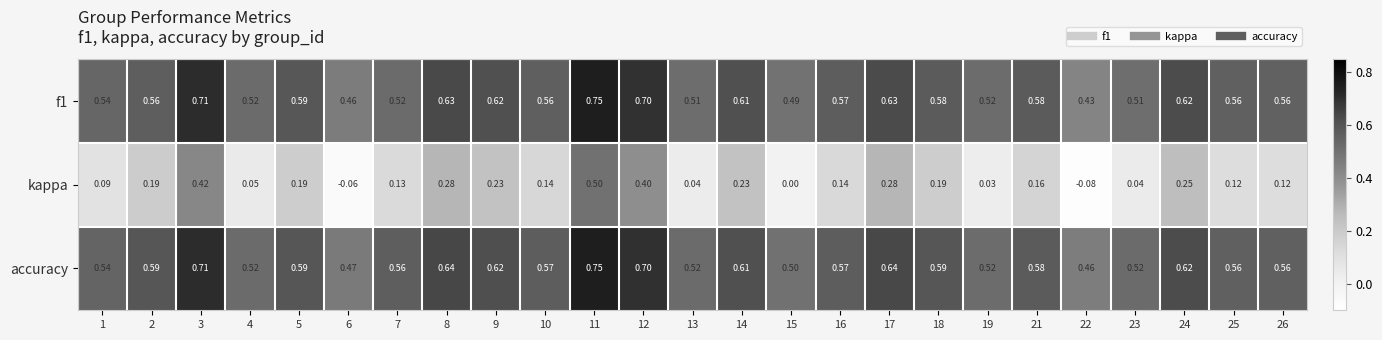

Is the value of kappa at 4 greater than the value of f1 at 25?

No